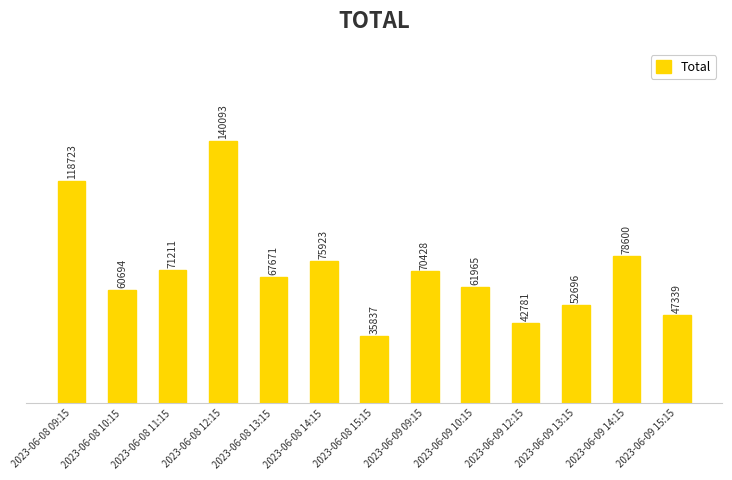

Does the chart contain stacked bars?

No